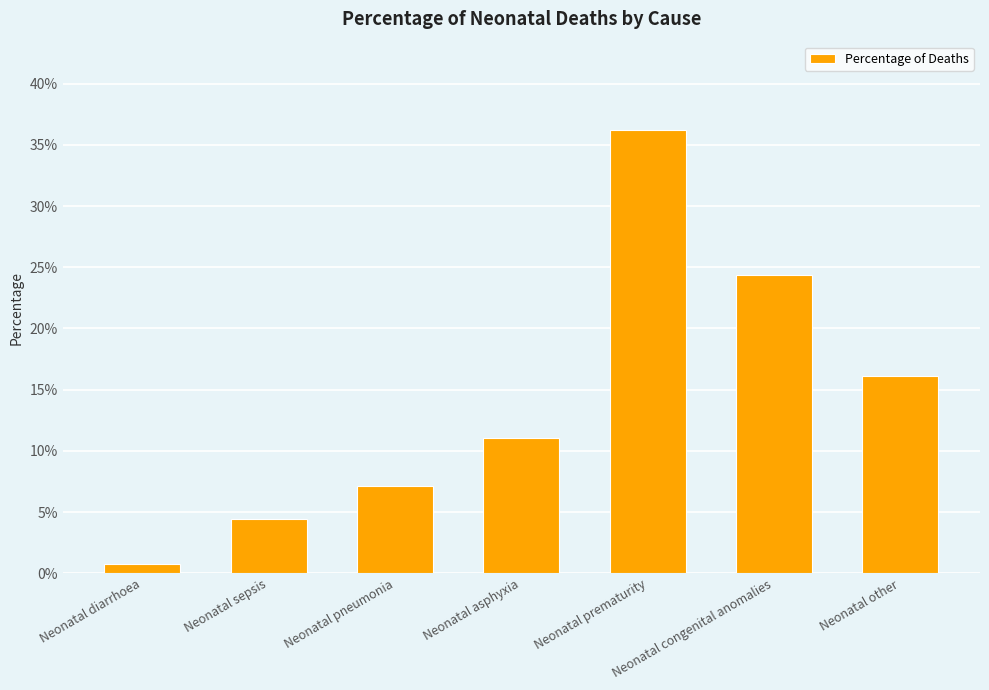

What is the label of the 7th bar from the left?

Neonatal other